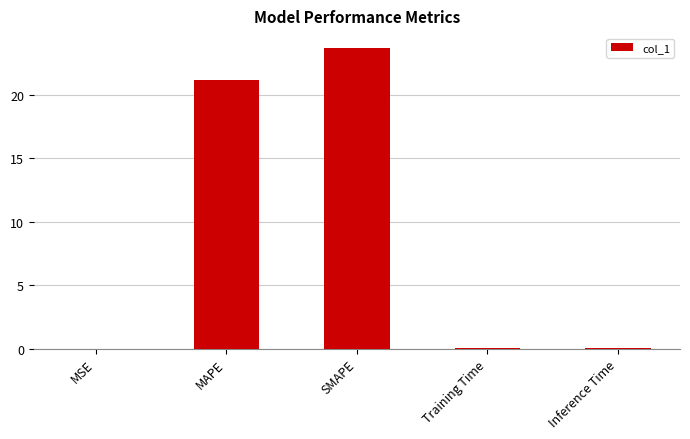

Are the bars horizontal?

No